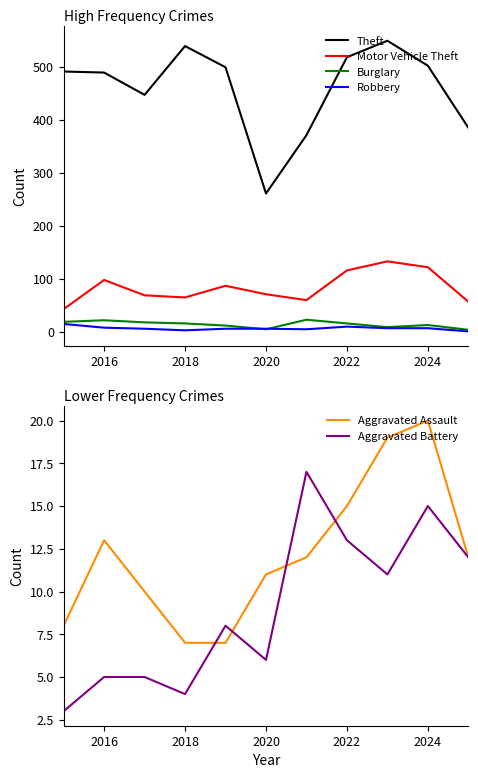

True or false: Burglary and Theft intersect in this chart.

False